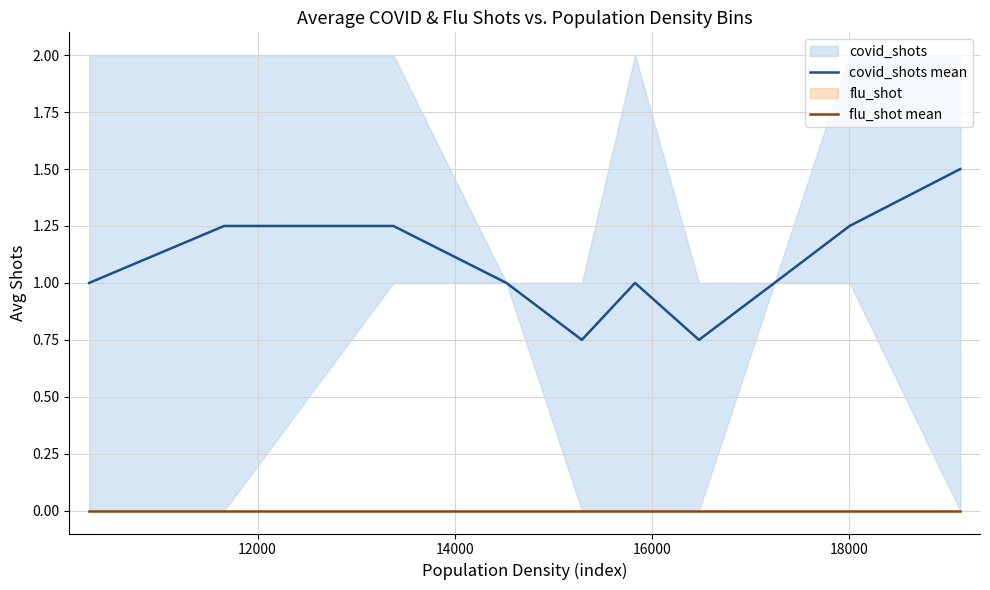

True or false: flu_shot mean and covid_shots mean cross at least once.

False